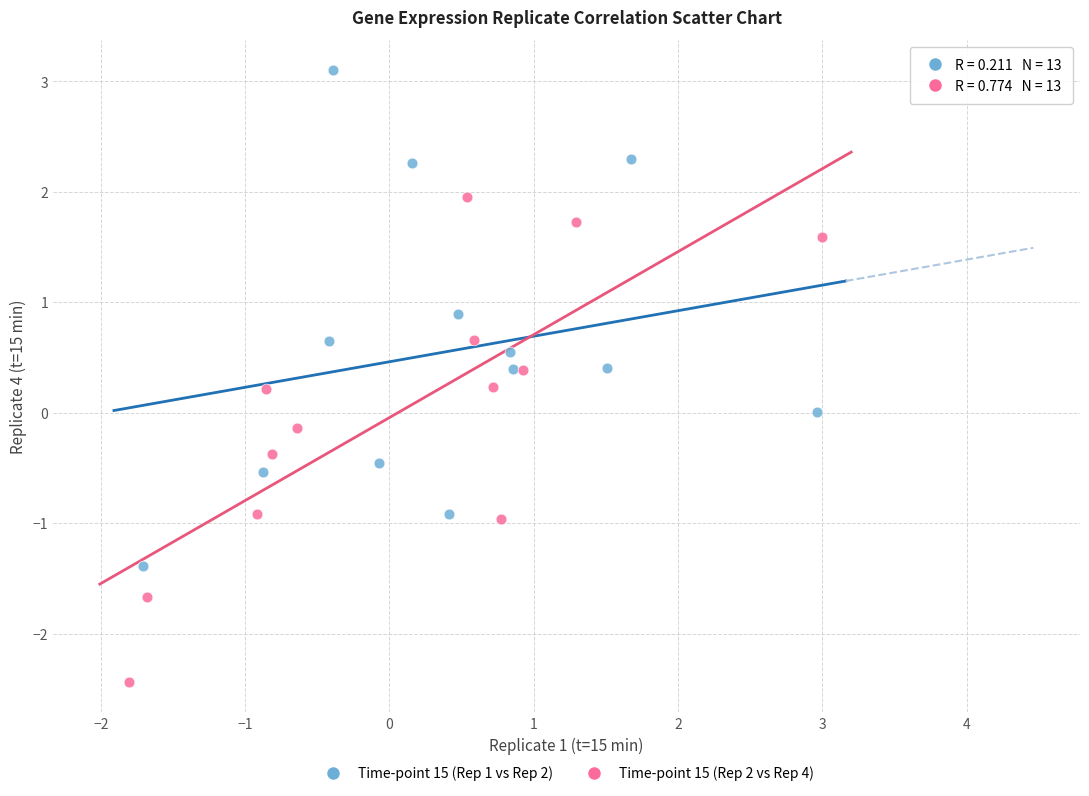

Which series contains the lowest Y value?

Time-point 15 (Rep 2 vs Rep 4)